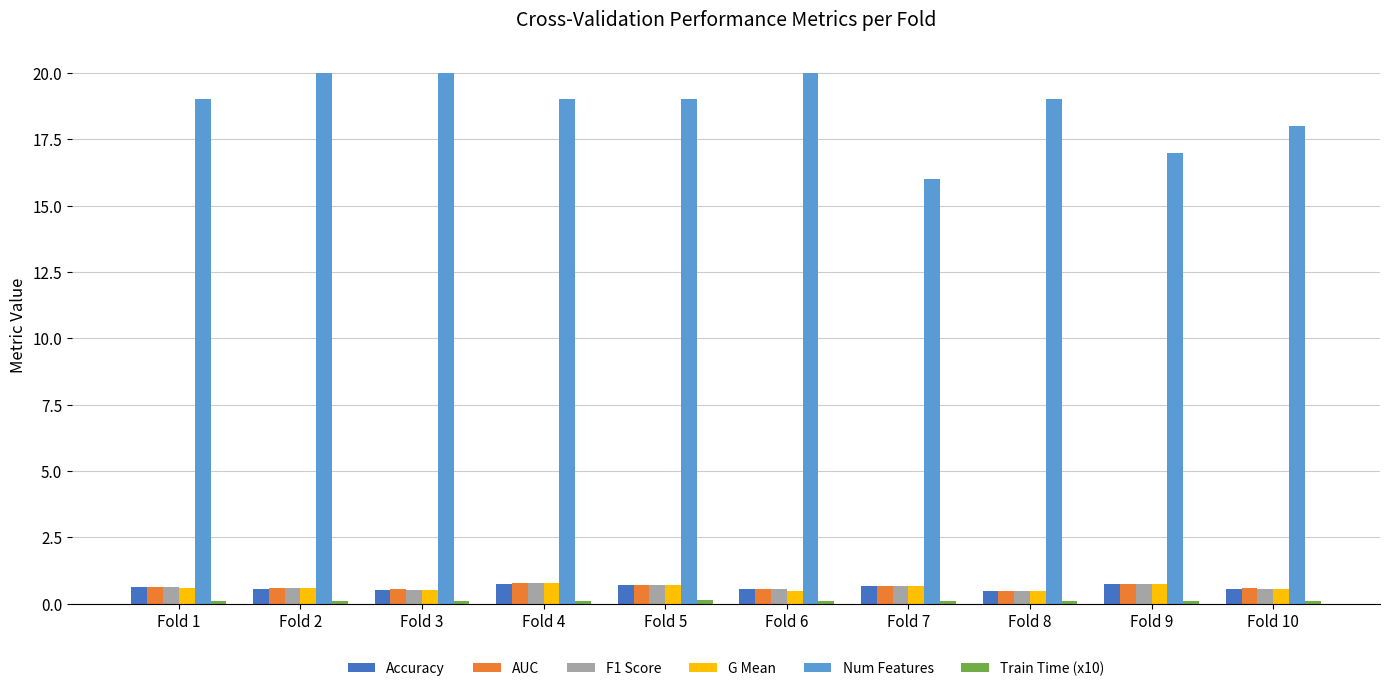

What is the difference between the Num Features values at Fold 2 and Fold 4?

1.0